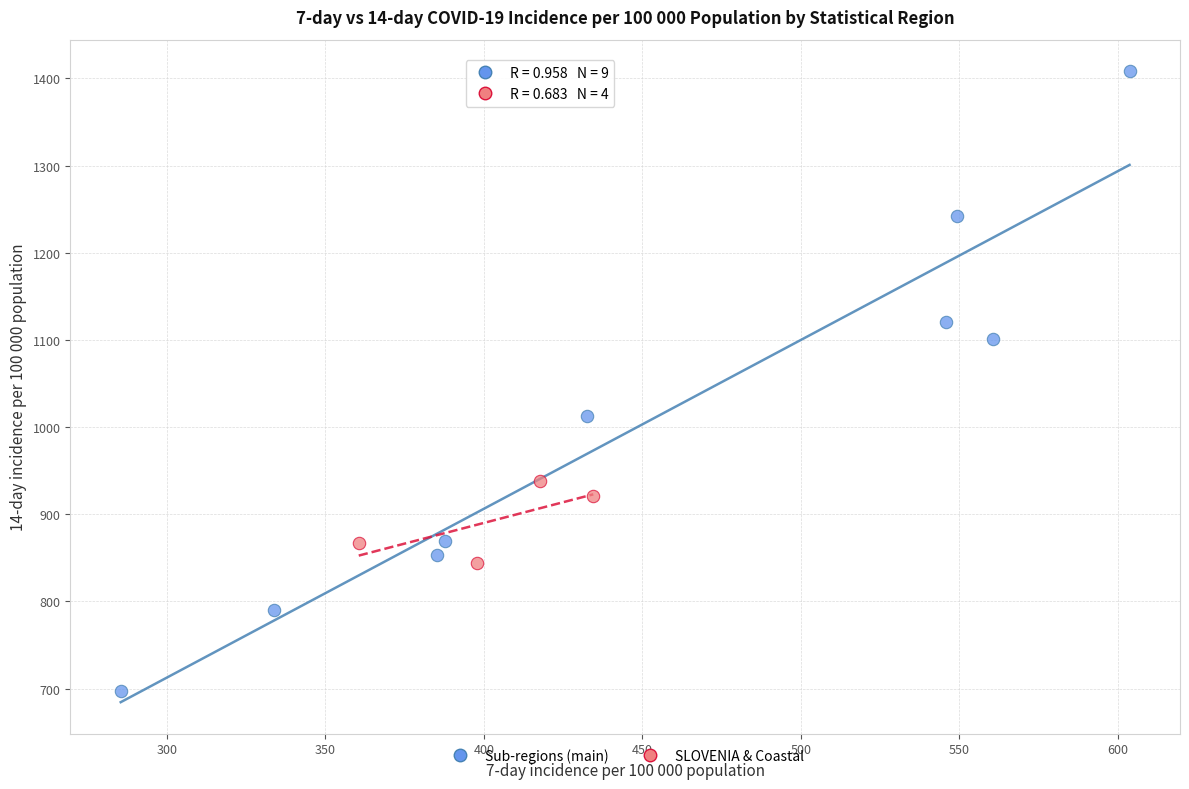

What are all the series names shown in the legend?

Sub-regions (main), SLOVENIA & Coastal